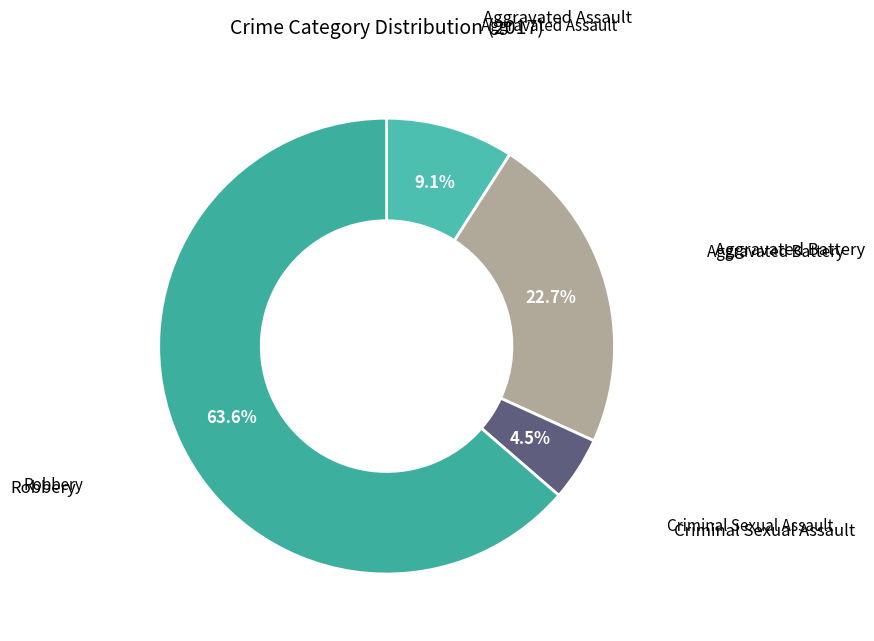

Count the number of slices in the pie.

4